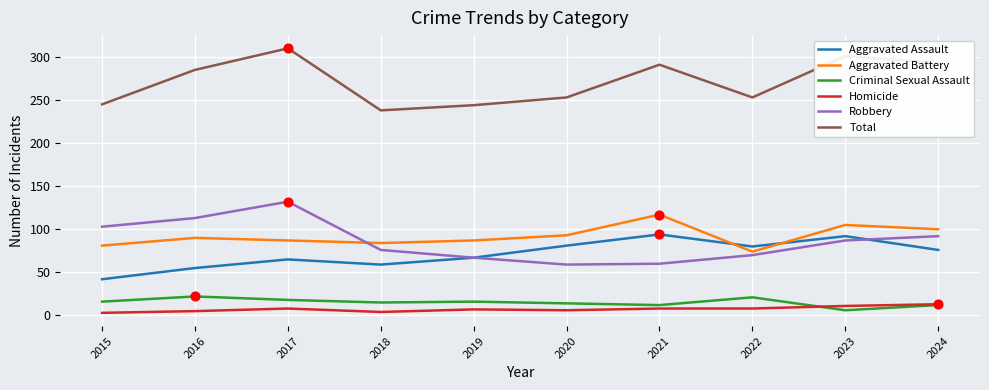

At which category is the sum across all series the highest?

2017